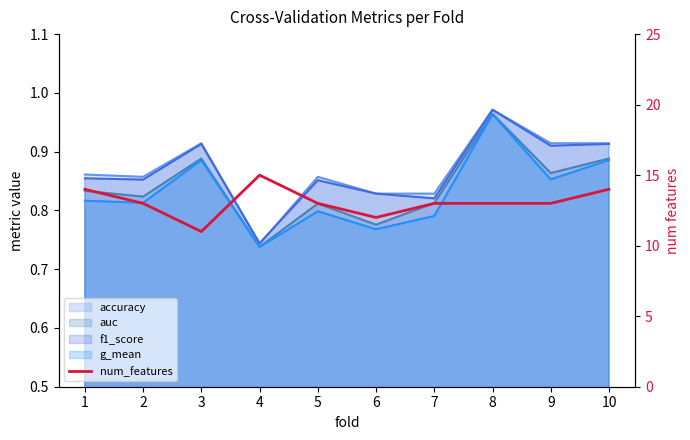

Approximately how many times larger is the value at 3 compared to 5?

0.8